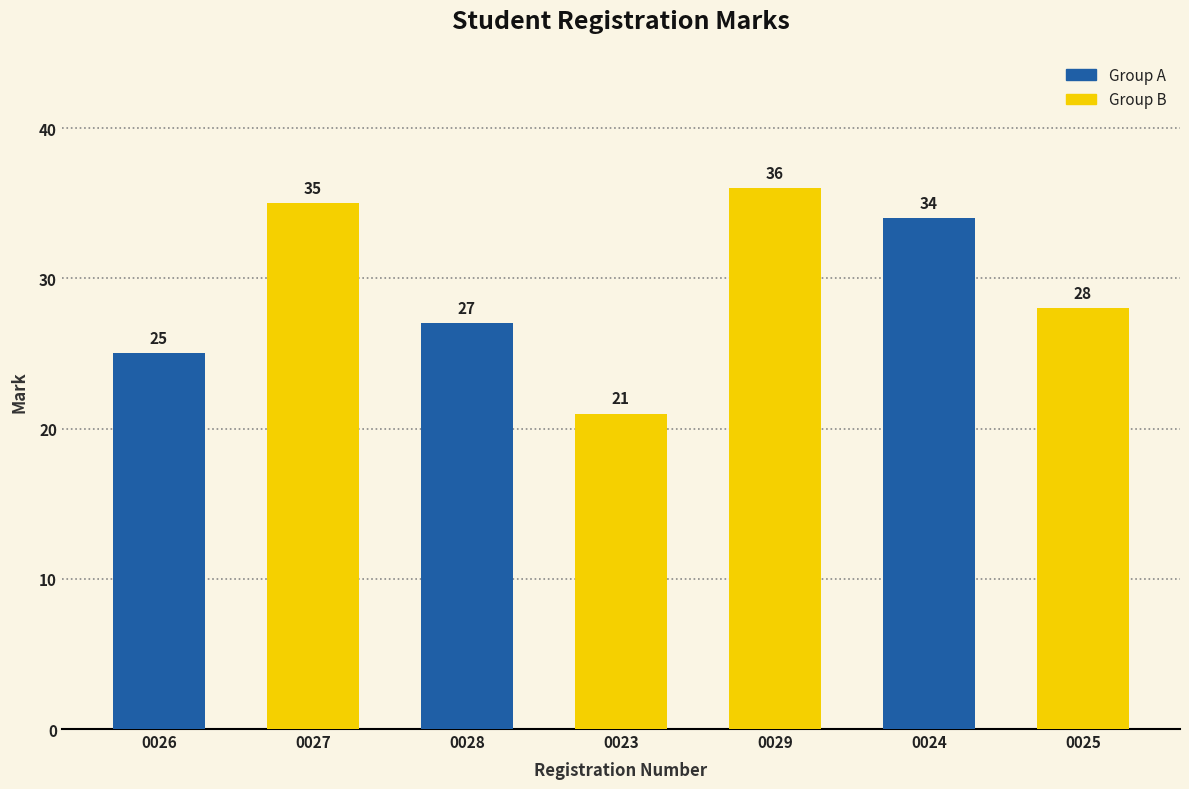

What is the difference between the values at 0024 and 0025?

6